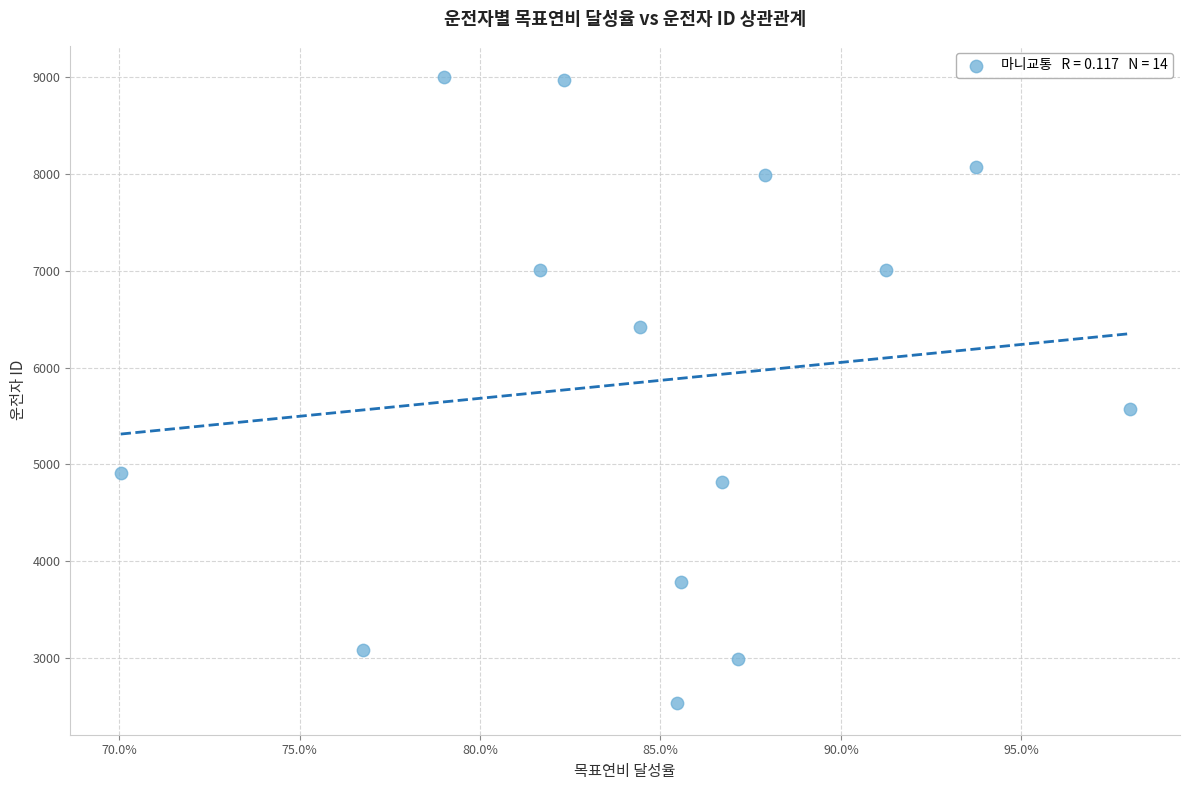

What Y value in the scatter plot is closest to 5766?

5569